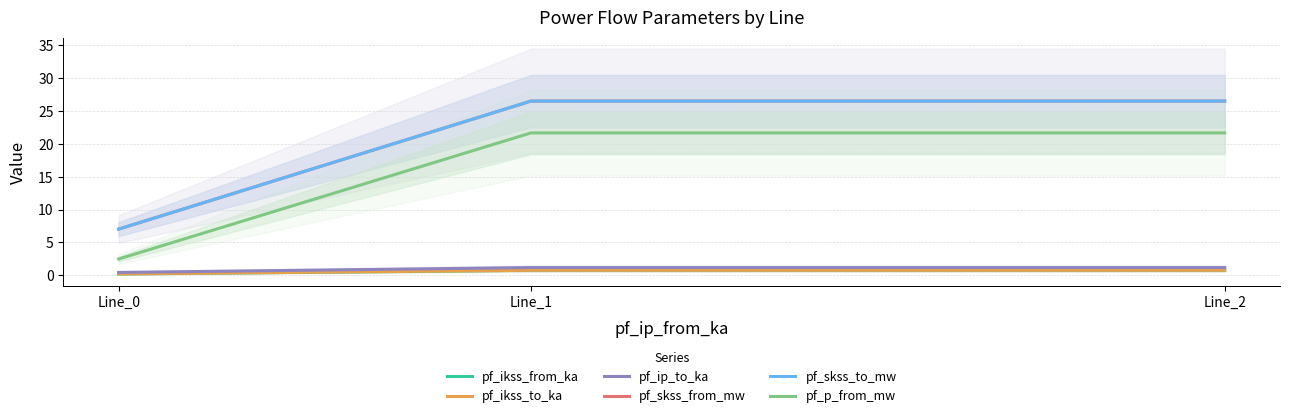

What is the smallest value displayed?

0.2